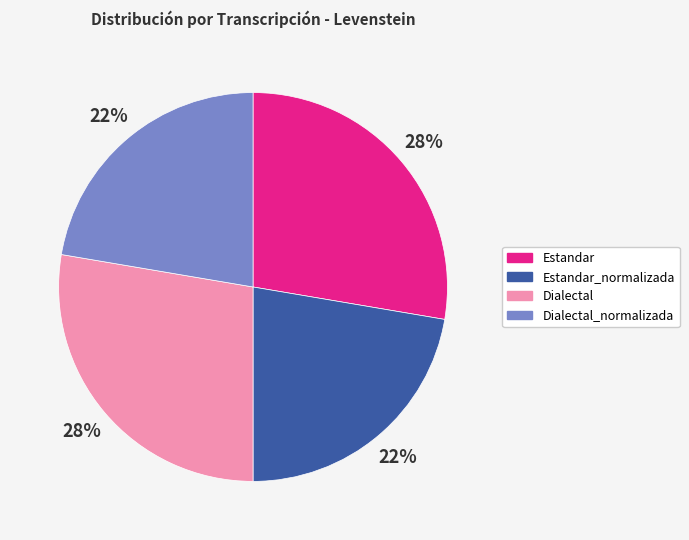

To the nearest percent, what is the combined percentage of Estandar_normalizada and Estandar?

50%